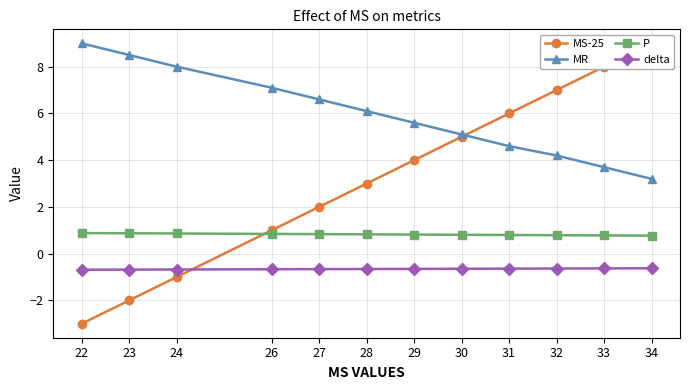

Reading left to right, extract all data points from this chart.

MS-25: 22=-3.0	23=-2.0	24=-1.0	26=1.0	27=2.0	28=3.0	29=4.0	30=5.0	31=6.0	32=7.0	33=8.0	34=9.0
MR: 22=9.0	23=8.5	24=8.0	26=7.1	27=6.6	28=6.1	29=5.6	30=5.1	31=4.6	32=4.2	33=3.7	34=3.2
P: 22=0.9	23=0.9	24=0.9	26=0.8	27=0.8	28=0.8	29=0.8	30=0.8	31=0.8	32=0.8	33=0.8	34=0.8
delta: 22=-0.7	23=-0.7	24=-0.7	26=-0.7	27=-0.7	28=-0.7	29=-0.7	30=-0.6	31=-0.6	32=-0.6	33=-0.6	34=-0.6